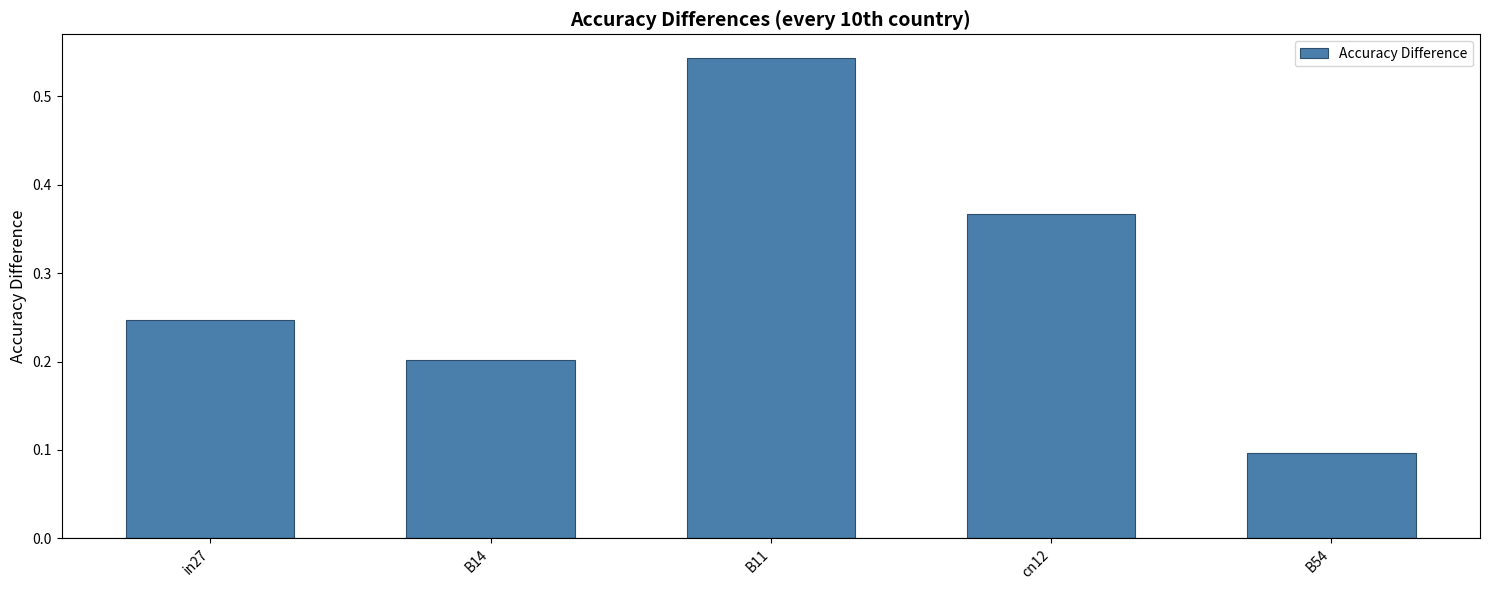

Which has a higher value, B14 or in27?

in27